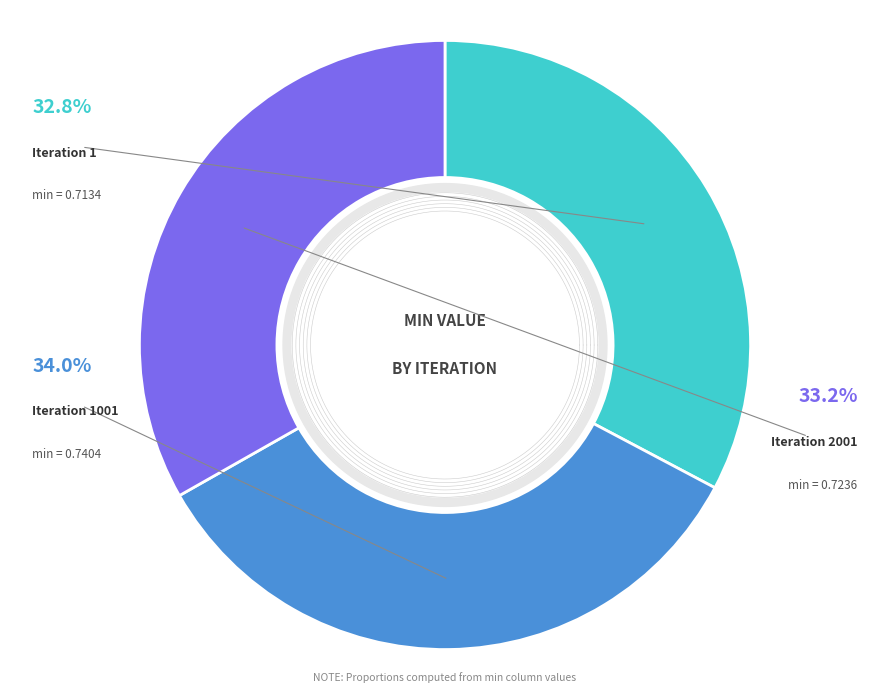

To the nearest percent, what percentage of the pie is 1001?

34%